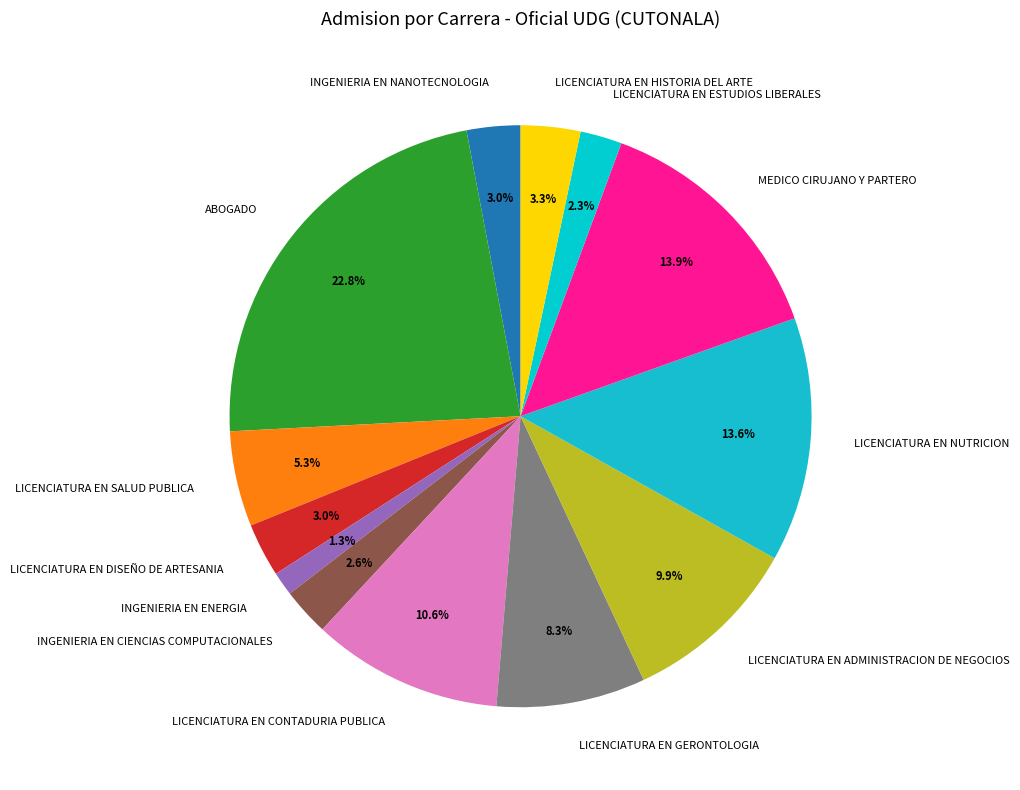

To the nearest percent, what is the average slice percentage?

8%